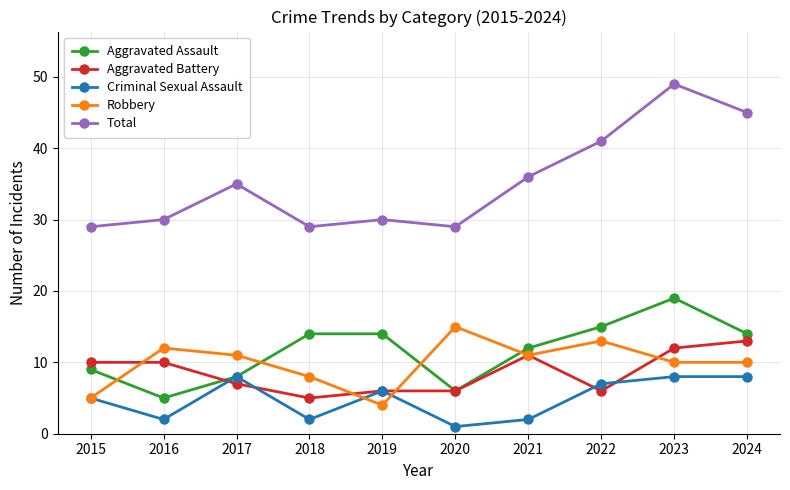

What is the difference between the highest and lowest values at 2017?

28